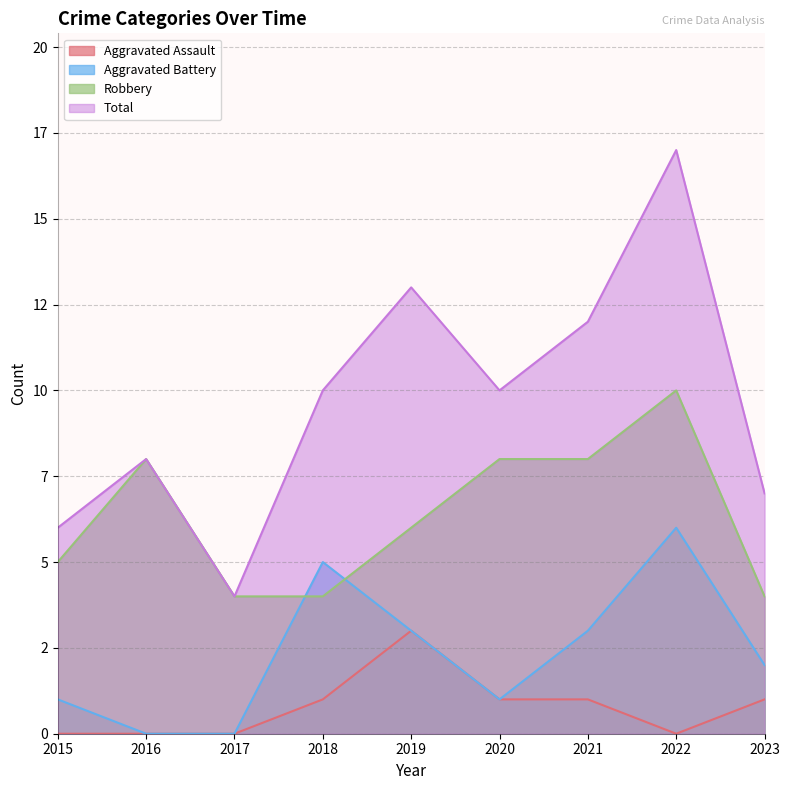

Which series has the widest spread of values?

Total